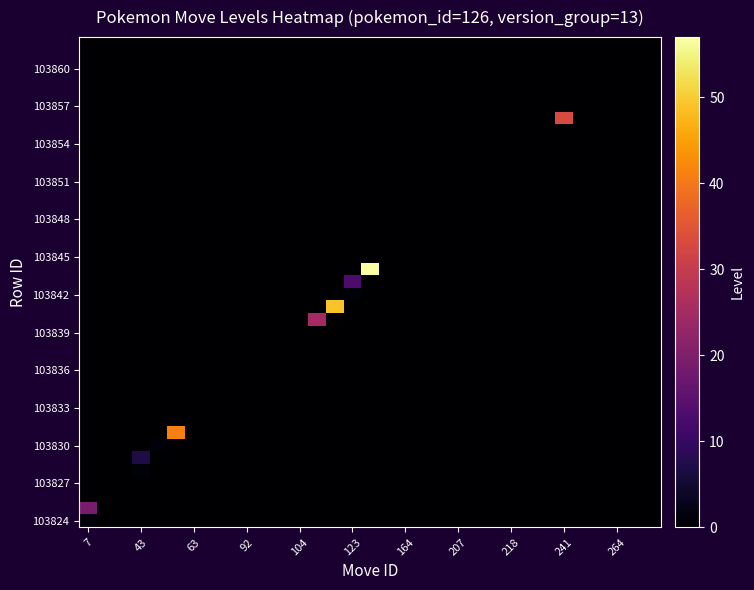

Which series has the largest total across all categories?

row_20